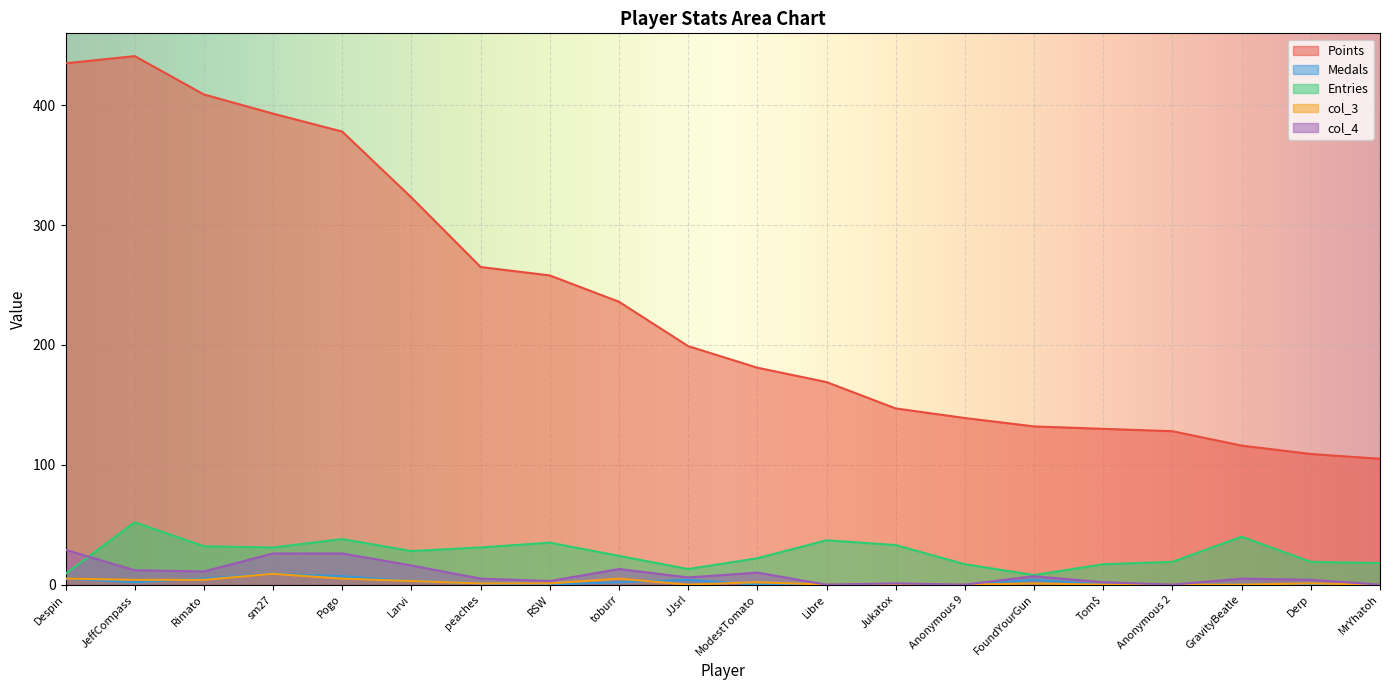

List the series in order of their peak value, highest first.

Points, Entries, col_4, Medals, col_3